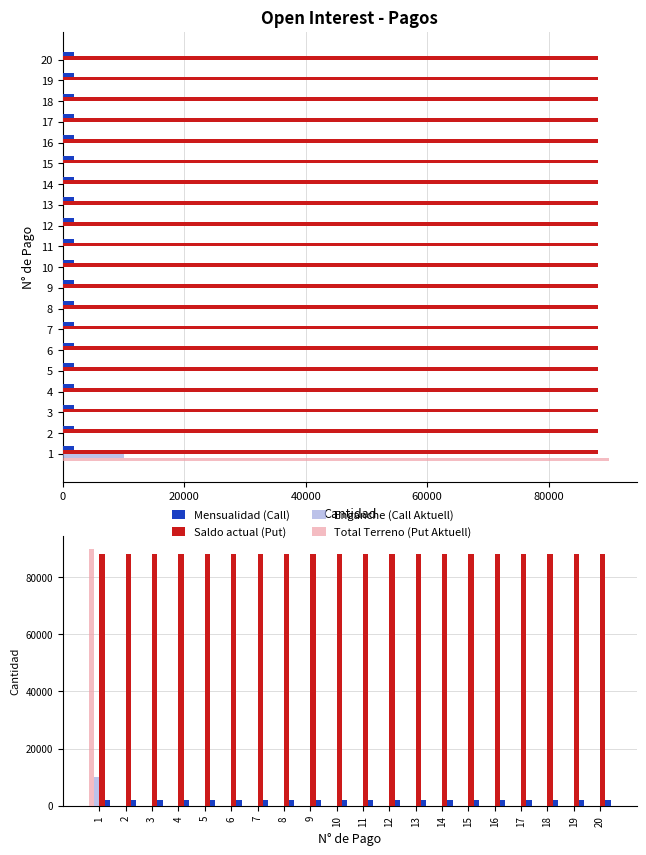

How many data points in Enganche (Call Aktuell) are above 0?

1